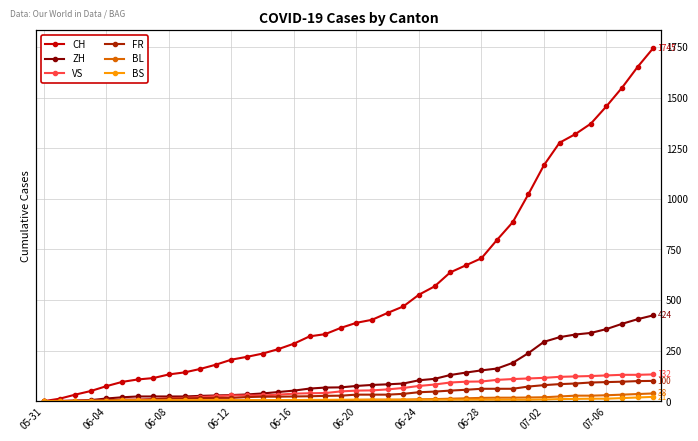

What is the label of the 26th point from the left?

25